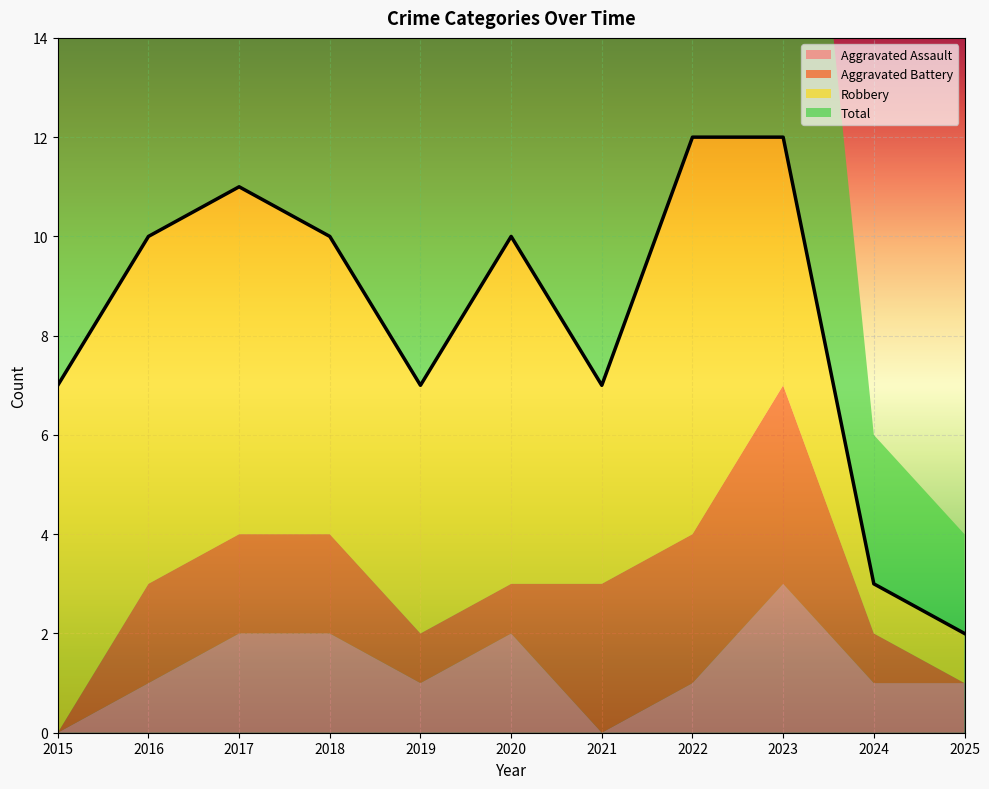

Reading right to left, what are all the values shown in this chart?

Aggravated Assault: 2025=1	2024=1	2023=3	2022=1	2021=0	2020=2	2019=1	2018=2	2017=2	2016=1	2015=0
Aggravated Battery: 2025=0	2024=1	2023=4	2022=3	2021=3	2020=1	2019=1	2018=2	2017=2	2016=2	2015=0
Robbery: 2025=1	2024=1	2023=5	2022=8	2021=4	2020=7	2019=5	2018=6	2017=7	2016=7	2015=7
Total: 2025=2	2024=3	2023=12	2022=12	2021=7	2020=10	2019=7	2018=10	2017=11	2016=10	2015=7